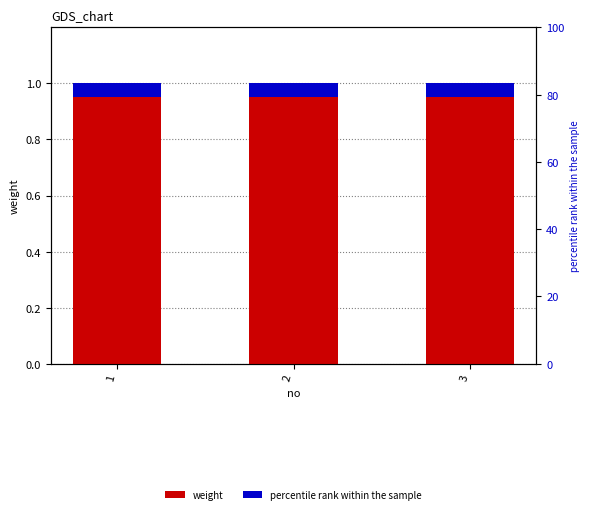

True or false: percentile rank within the sample has a value of 0.0 at 1.

False